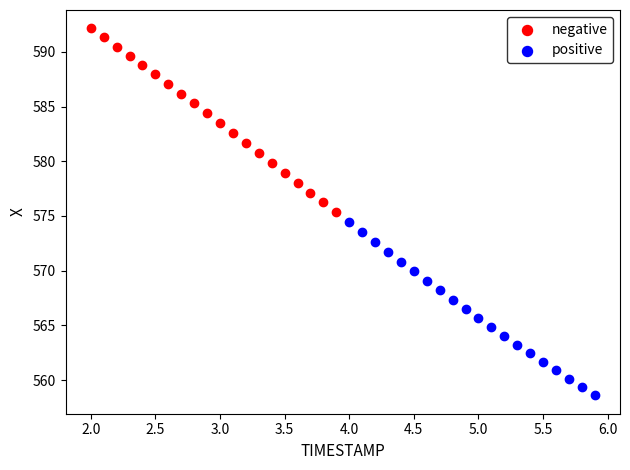

Which series has the widest spread of Y values?

negative